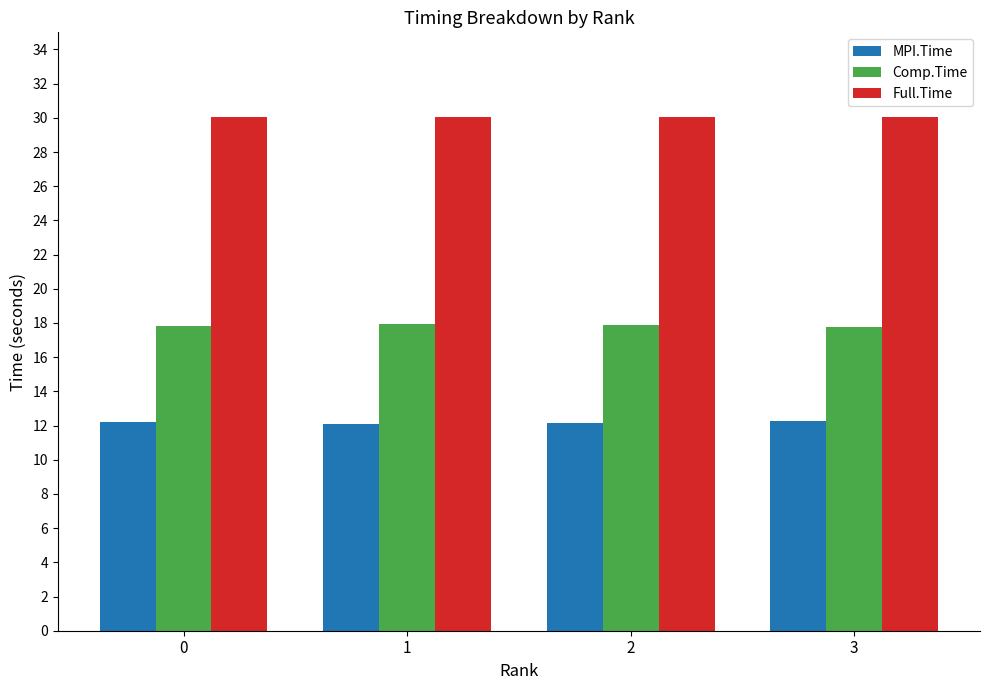

What is the value of the Full.Time bar at the 1st from the left?

30.0